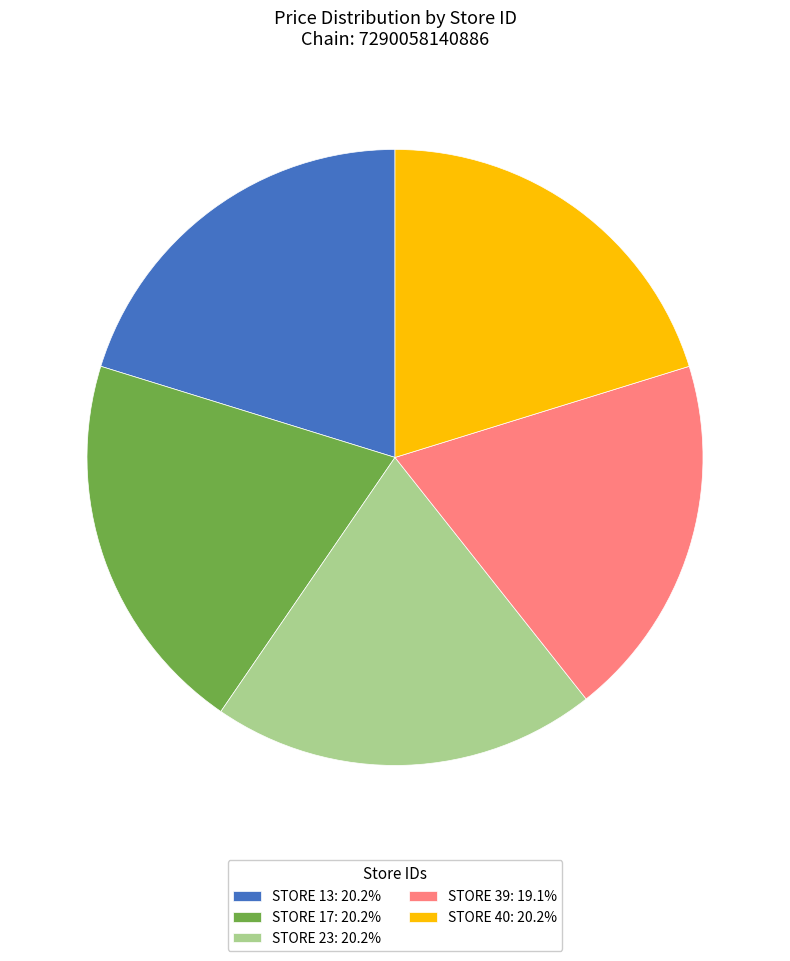

Is the sum of STORE 23: 20.2% and STORE 39: 19.1% greater than half?

No